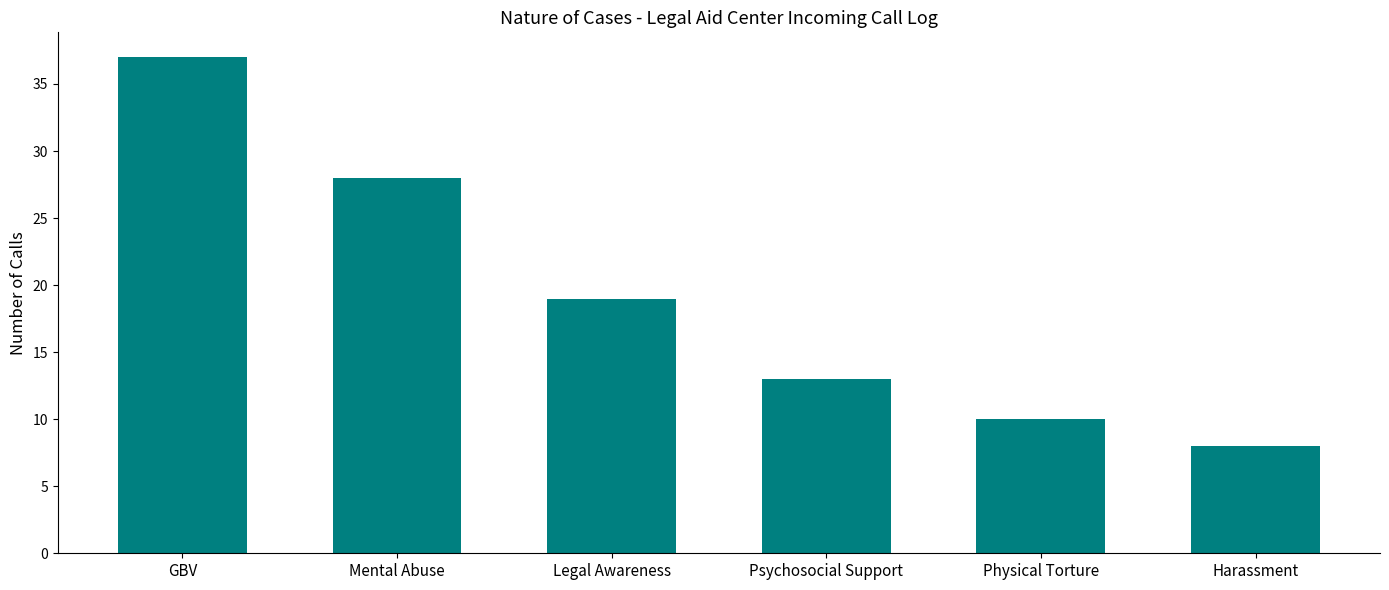

What is the sum of the values at Physical Torture and Psychosocial Support?

23